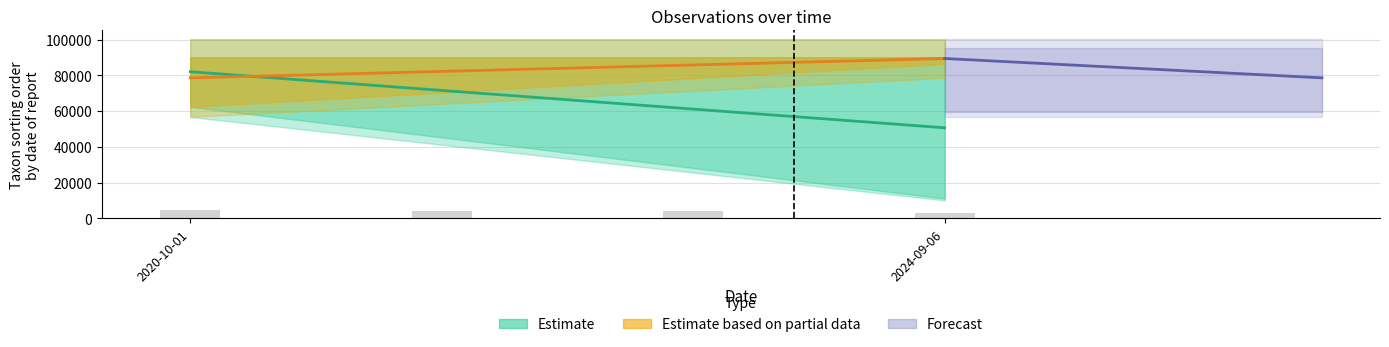

What is the greatest value displayed?

4470.5